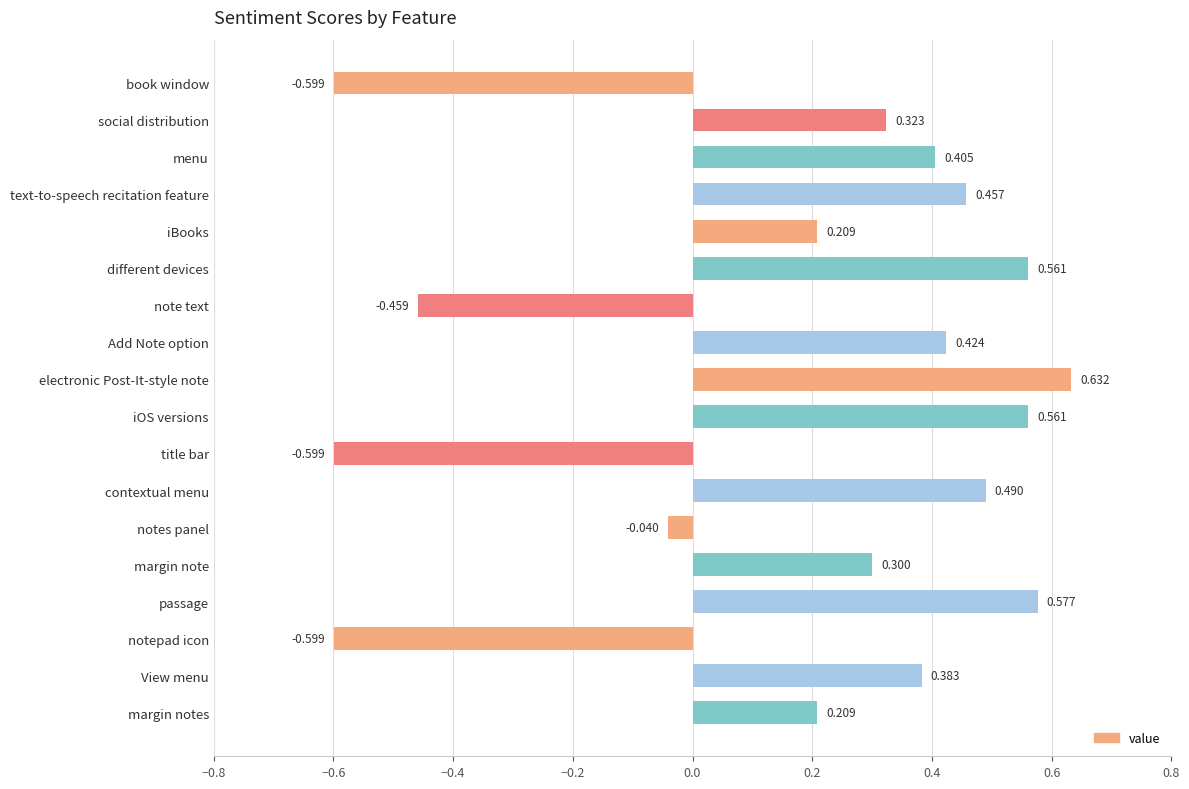

Where is the data nearest to the value 0?

notes panel